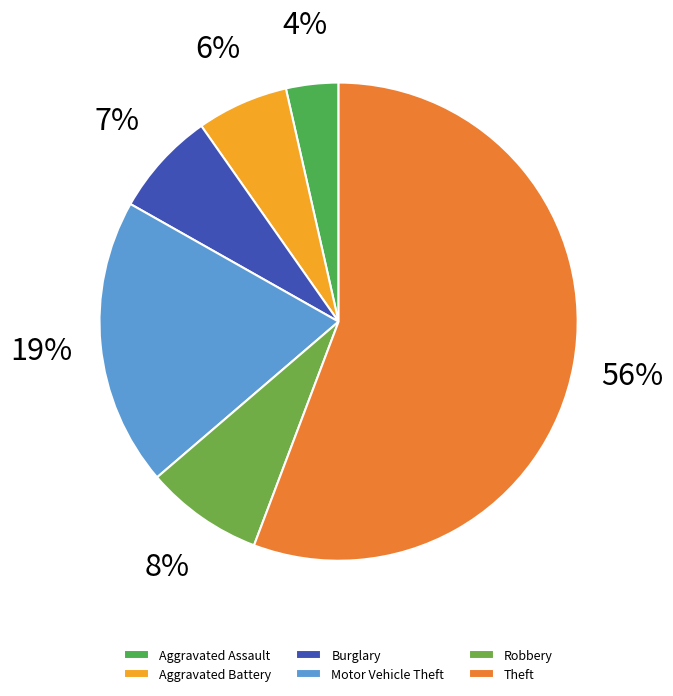

Which category has the biggest portion of the pie?

Theft